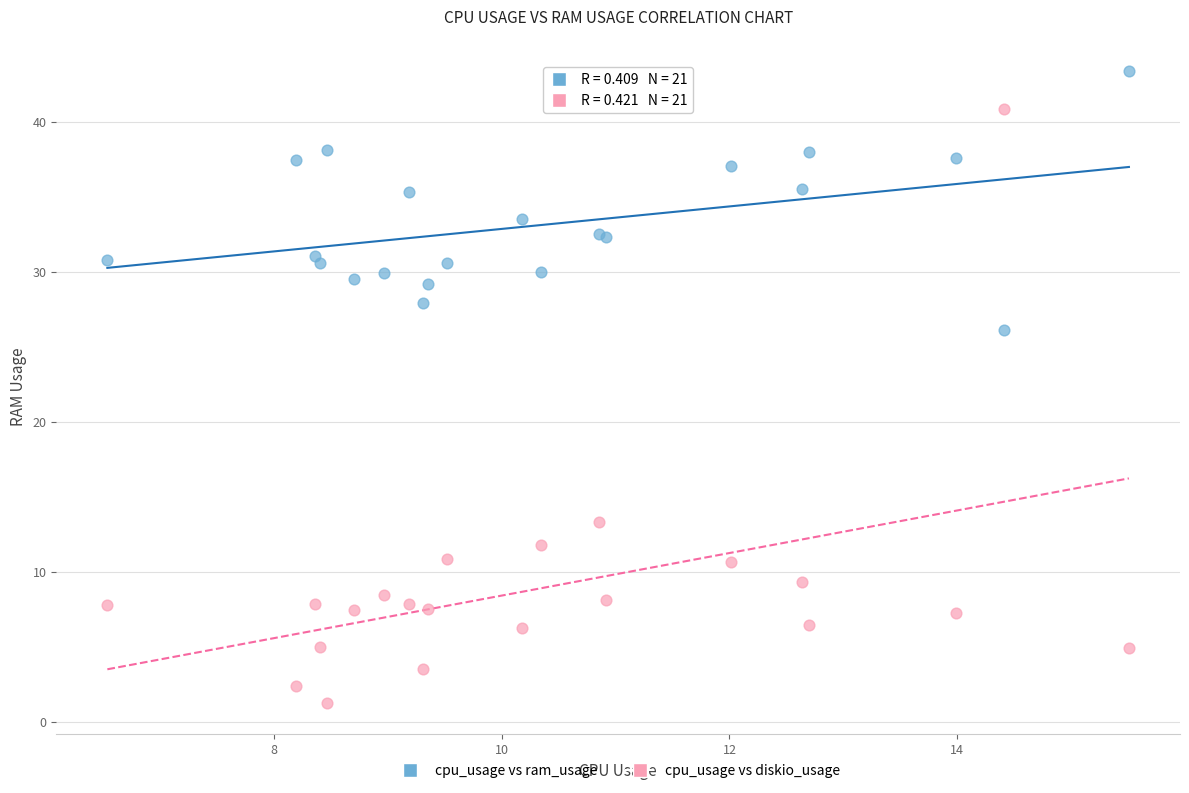

Across all series, what Y value is closest to 22?

26.1